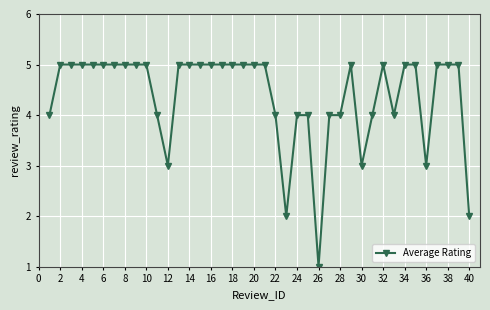

What is the greatest value displayed?

5